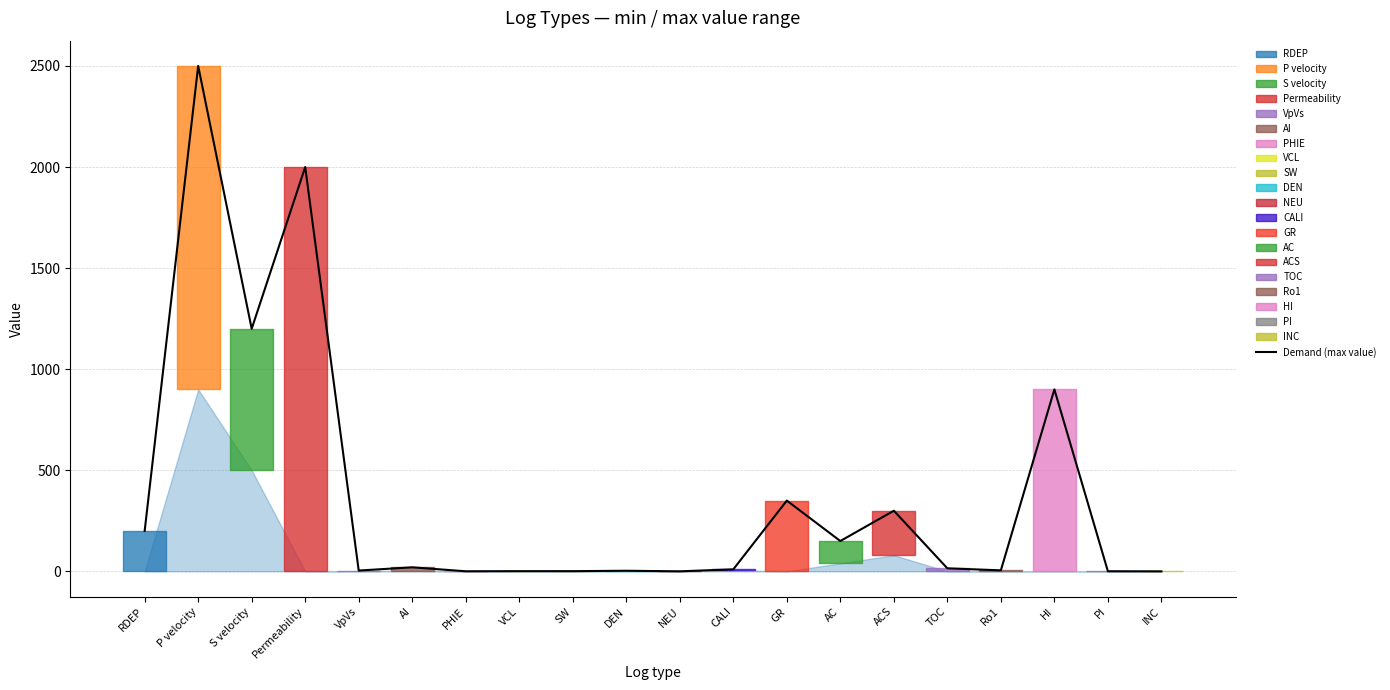

How many values are below 15?

10